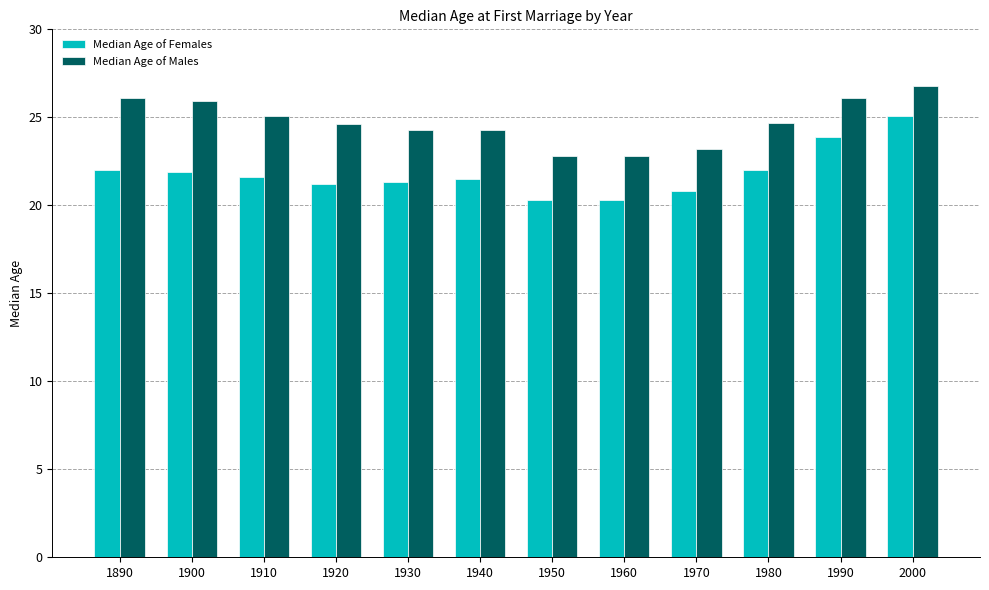

What is the greatest value displayed?

26.8